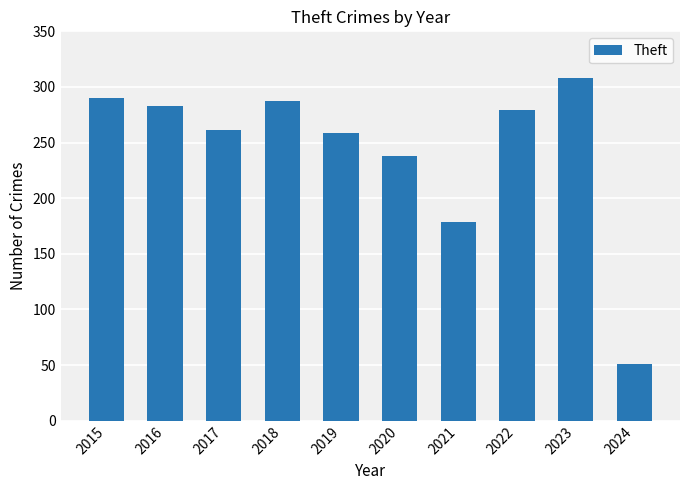

Reading right to left, list all the values displayed in this chart.

2024=51	2023=308	2022=279	2021=179	2020=238	2019=259	2018=287	2017=261	2016=283	2015=290